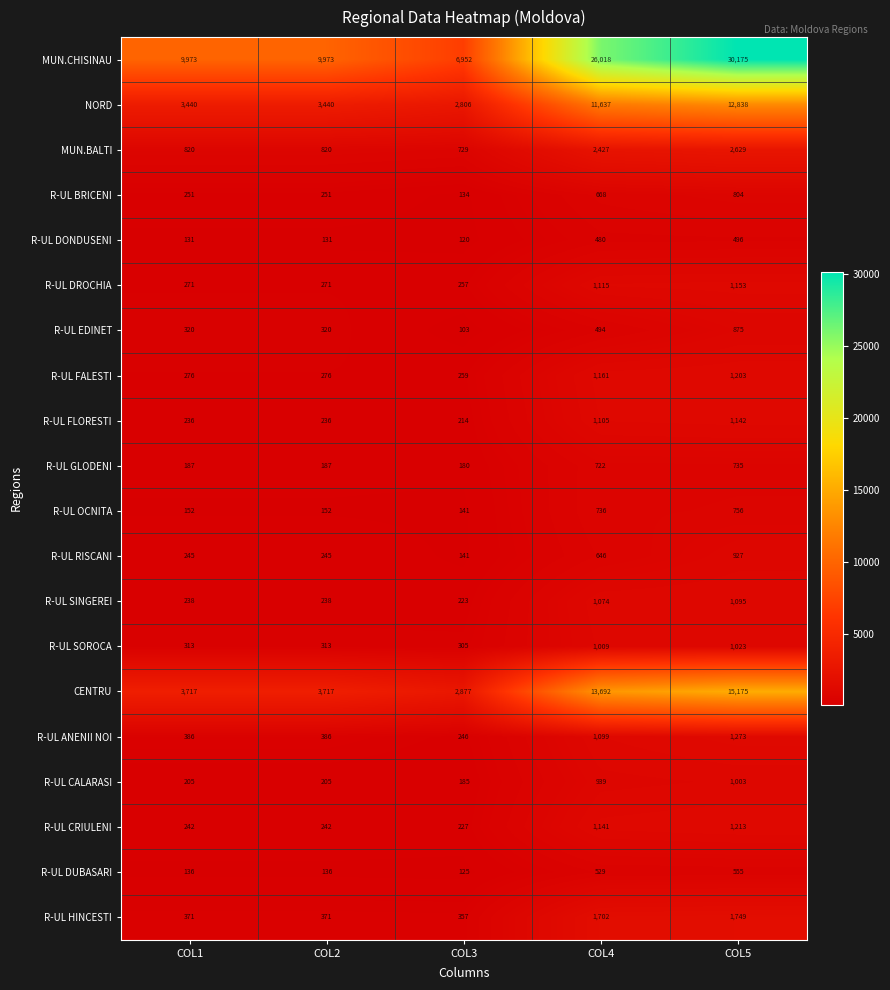

At which label is R-UL GLODENI closest to 457?

COL4